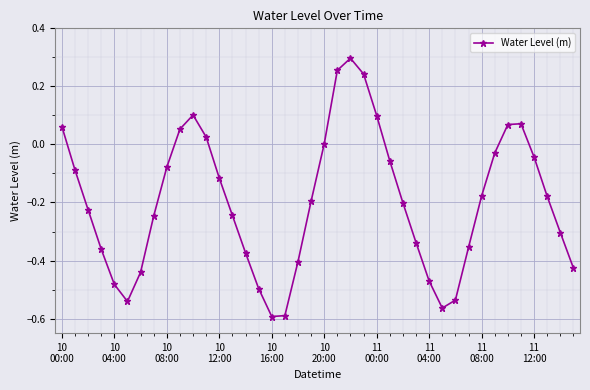

How many interior local valleys (lower than both neighbors) does the data have?

3